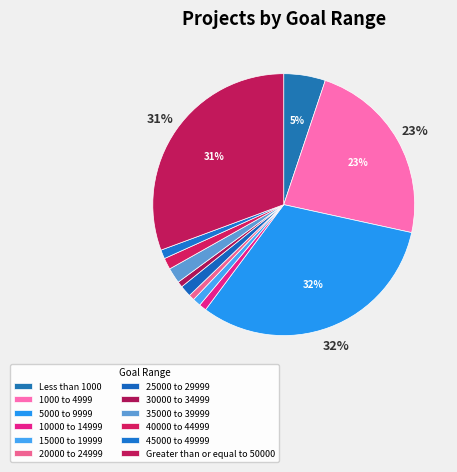

Is there a majority slice in this chart?

No